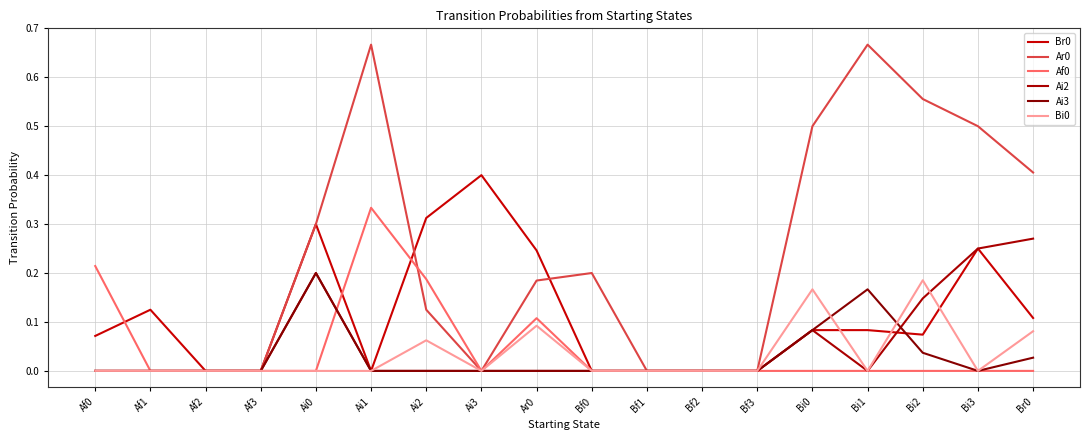

What is the maximum value shown in the chart?

0.7